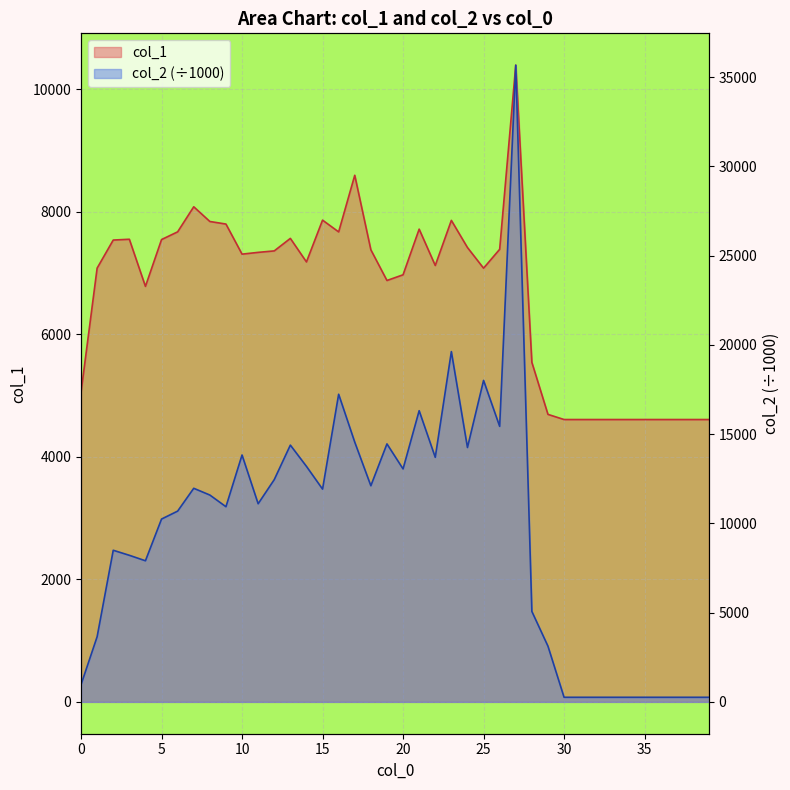

True or false: col_1 and col_2 cross at least once.

True